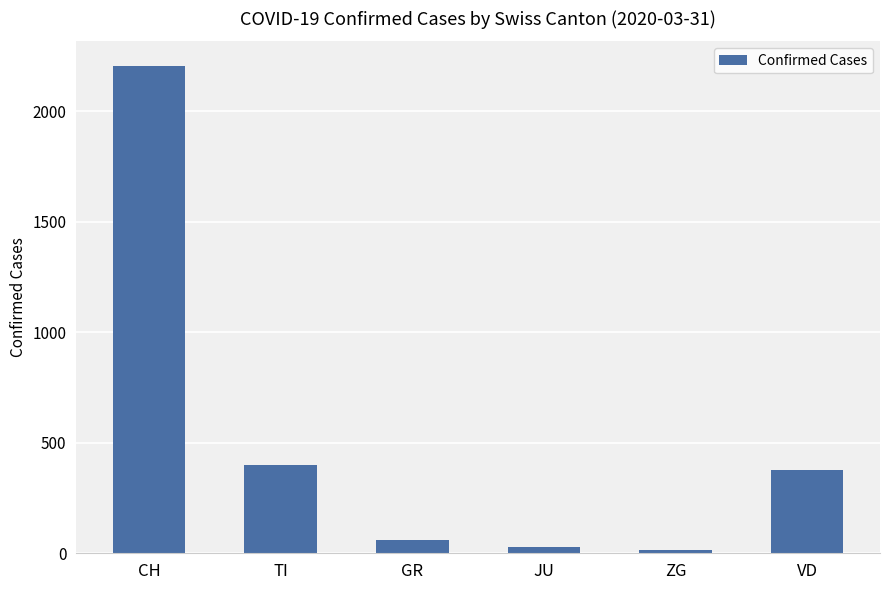

What position from the right is TI?

5